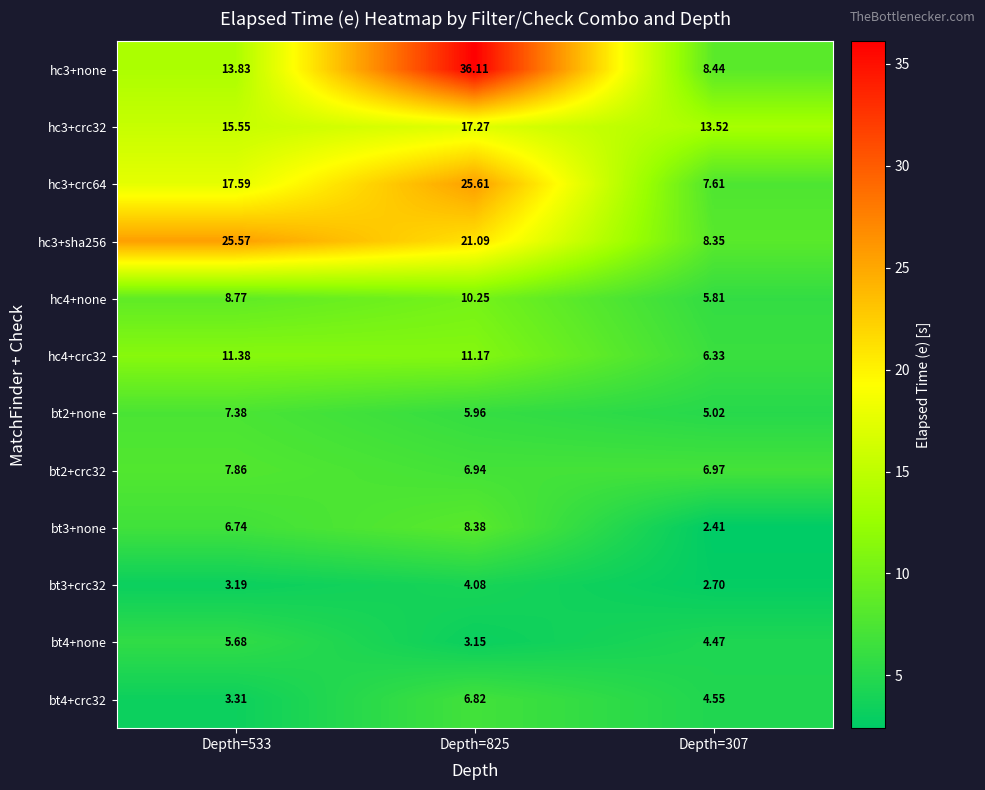

Is the value of hc4+none at Depth=533 greater than the value of hc3+crc32 at Depth=307?

No